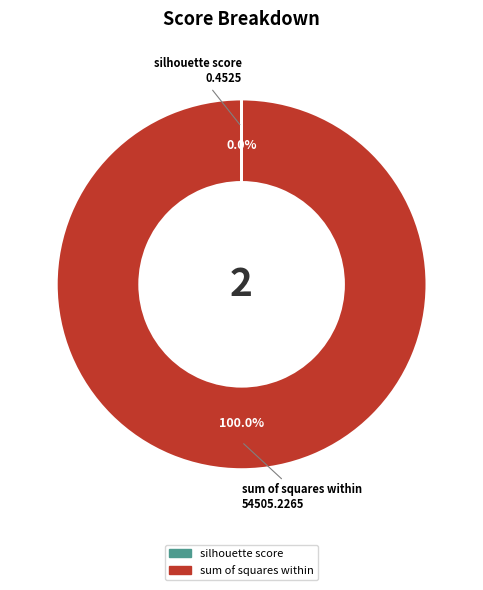

What is the largest slice in the pie chart?

sum of squares within